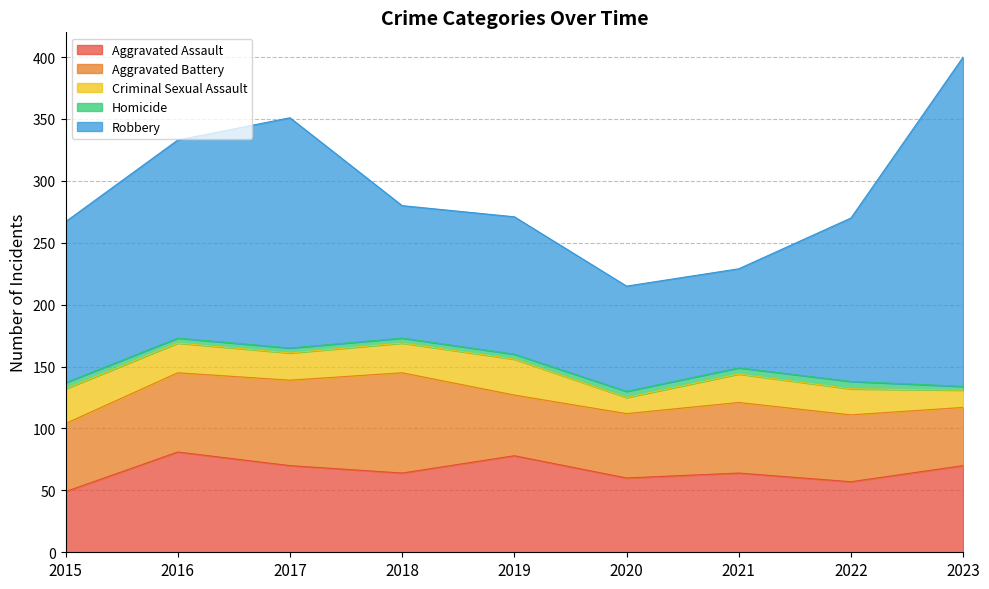

At which category does Aggravated Battery reach its first local valley?

2019